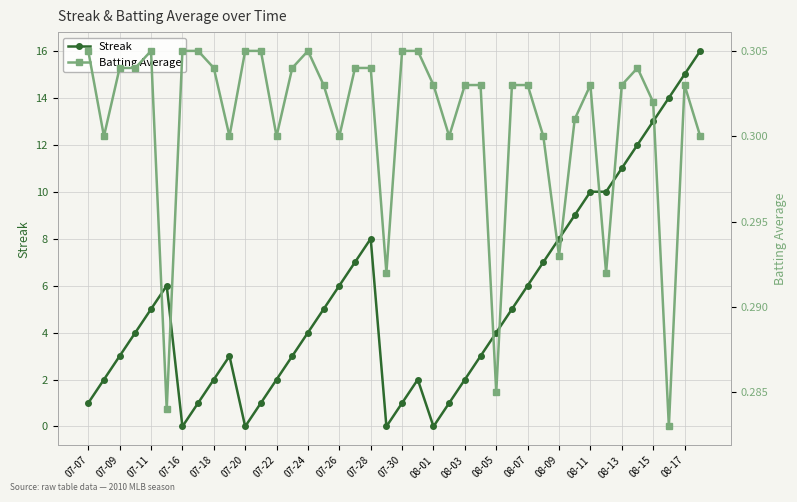

Reading right to left, transcribe all the data shown in this chart.

Streak: 16.0	15.0	14.0	13.0	12.0	11.0	10.0	10.0	9.0	8.0	7.0	6.0	5.0	4.0	3.0	2.0	1.0	0.0	2.0	1.0	0.0	8.0	7.0	6.0	5.0	4.0	3.0	2.0	1.0	0.0	3.0	2.0	1.0	0.0	6.0	5.0	4.0	3.0	2.0	1.0
Batting Average: 0.3	0.3	0.3	0.3	0.3	0.3	0.3	0.3	0.3	0.3	0.3	0.3	0.3	0.3	0.3	0.3	0.3	0.3	0.3	0.3	0.3	0.3	0.3	0.3	0.3	0.3	0.3	0.3	0.3	0.3	0.3	0.3	0.3	0.3	0.3	0.3	0.3	0.3	0.3	0.3